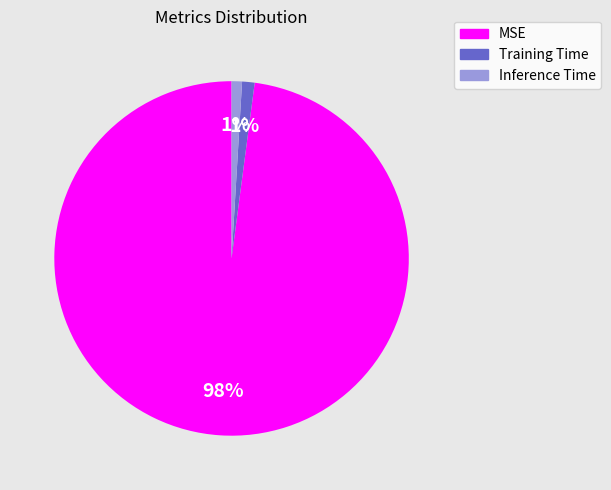

Combined, do Training Time and MSE account for over 50%?

Yes